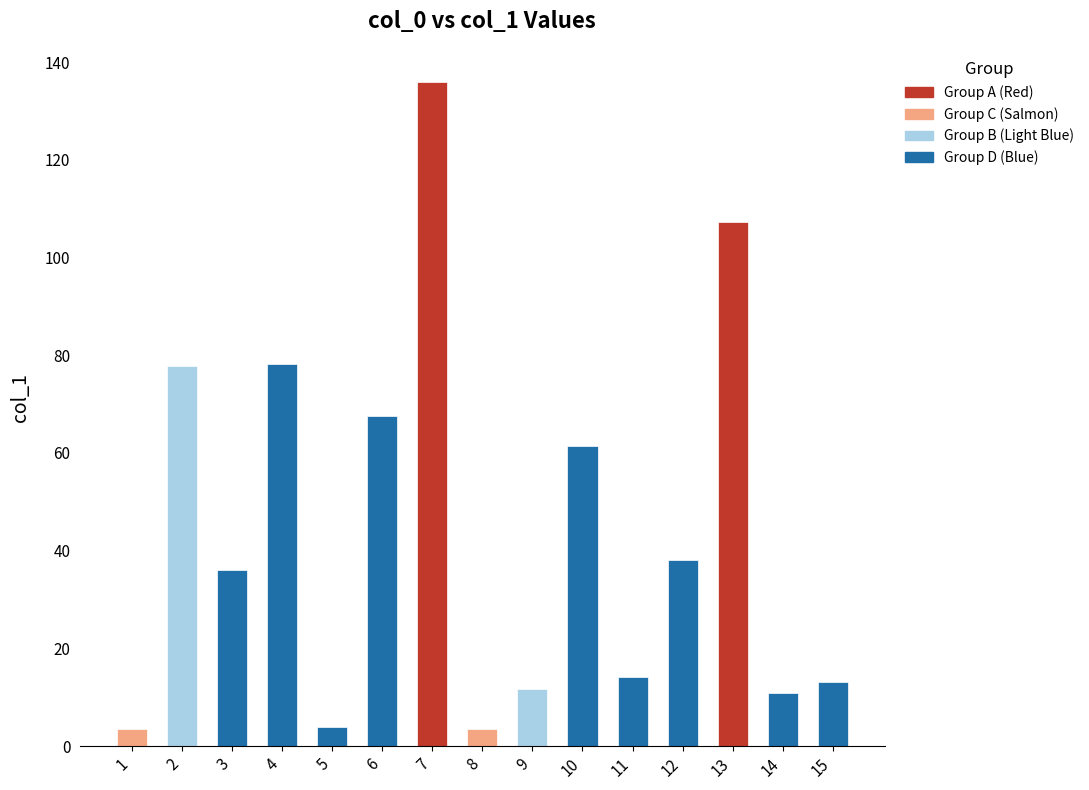

How many bars are there in total?

15